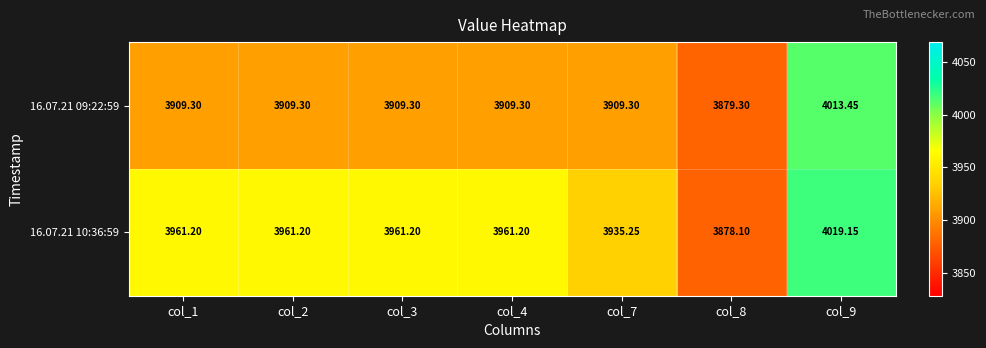

Is the value of 16.07.21 09:22:59 at col_8 greater than the value of 16.07.21 10:36:59 at col_1?

No